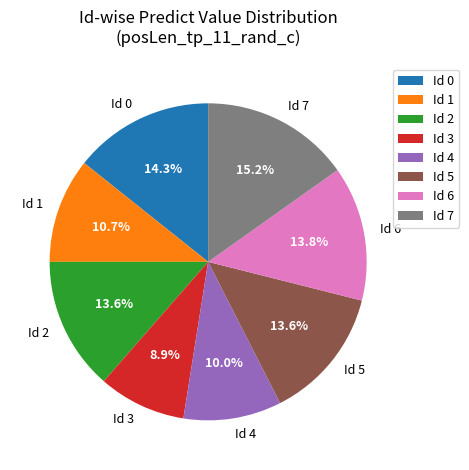

What percentage do Id 7 and Id 3 together represent?

24.1%